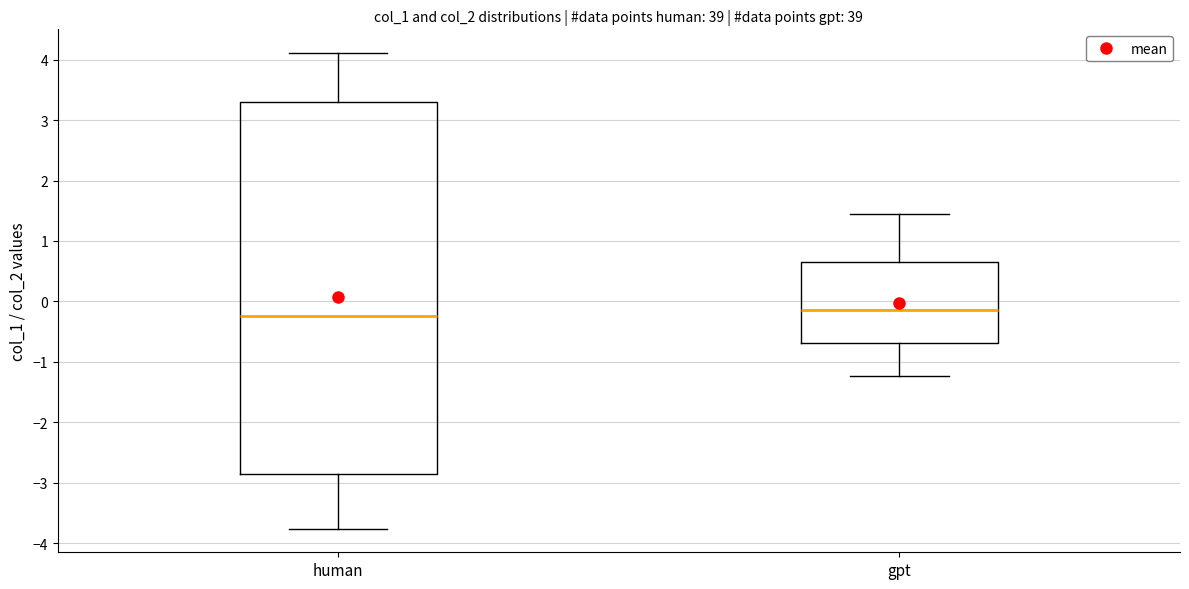

Comparing the boxes themselves (not the whiskers), which one is the tallest?

human